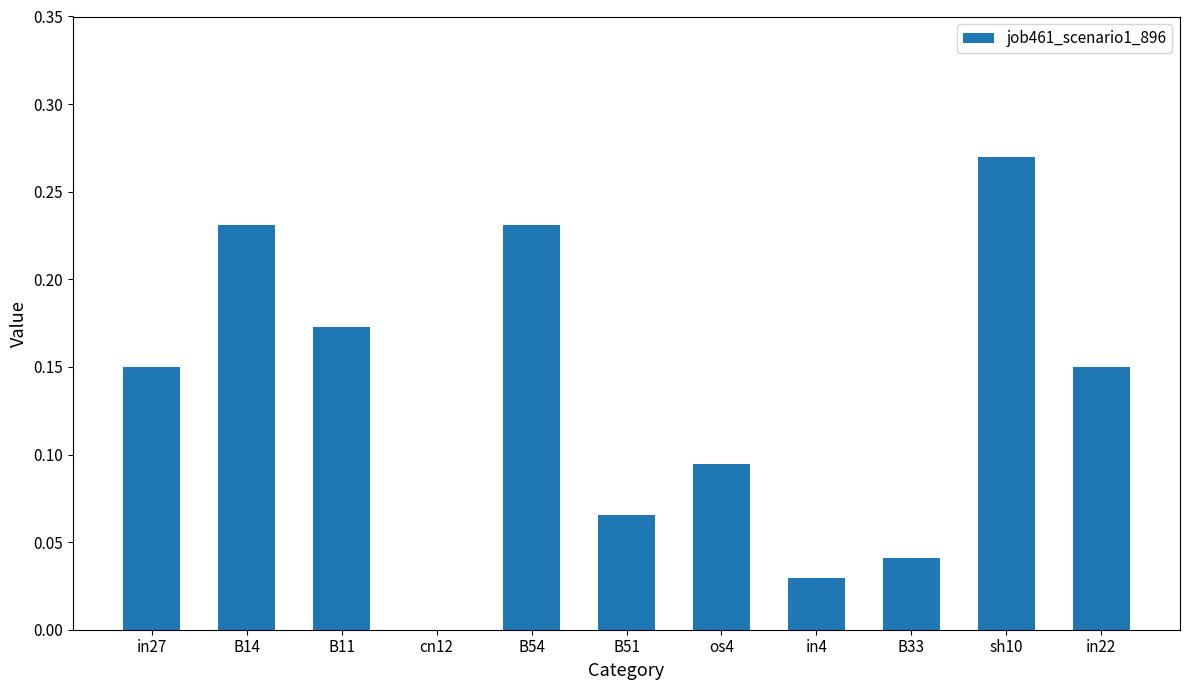

True or false: the data shows 0.1 at B54.

False